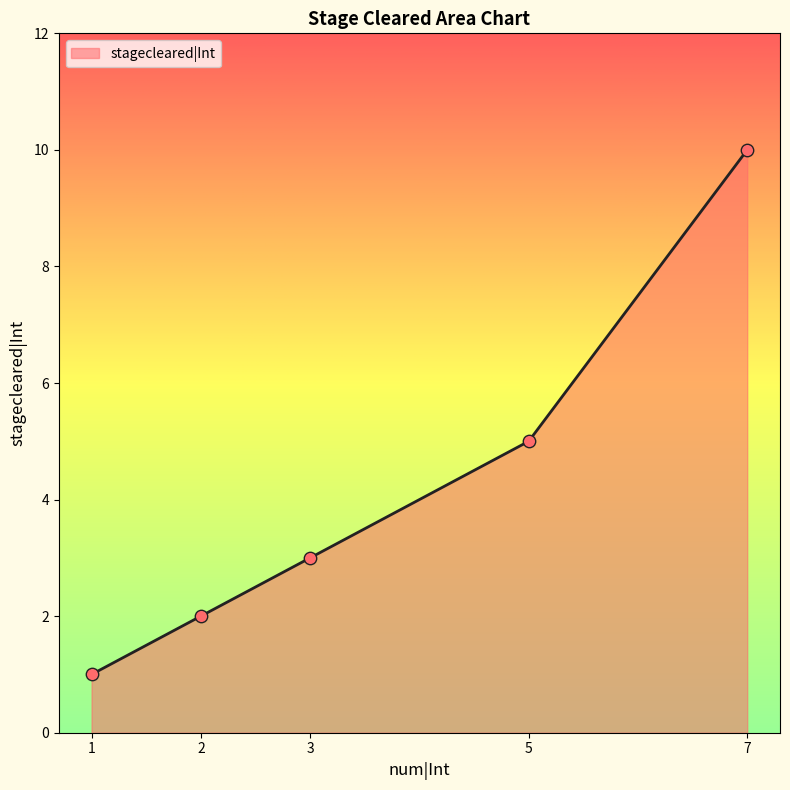

Approximately how many times larger is the value at 2 compared to 5?

0.4